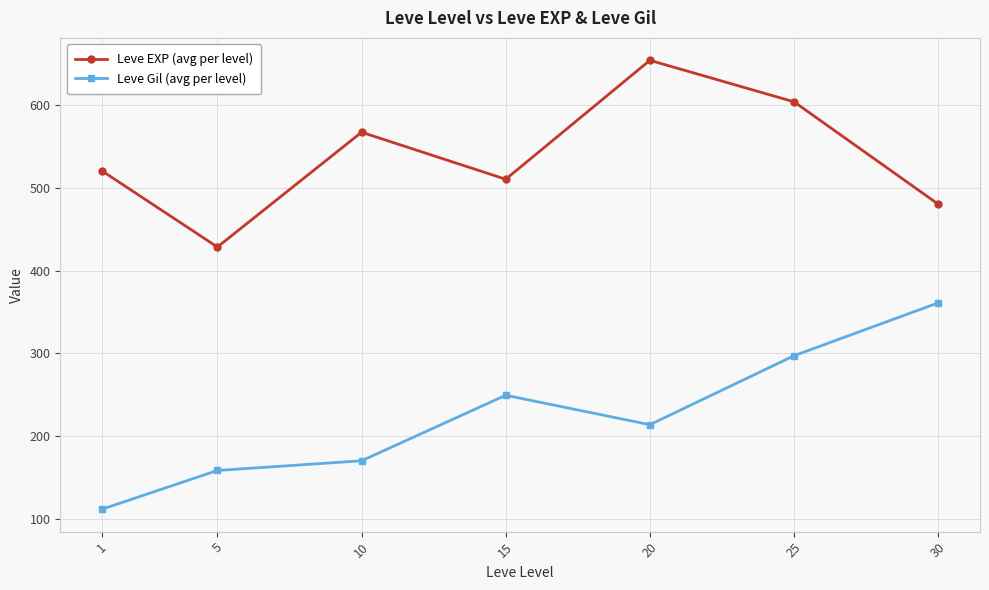

Is the value of Leve Gil (avg per level) at 20 greater than the value of Leve EXP (avg per level) at 30?

No